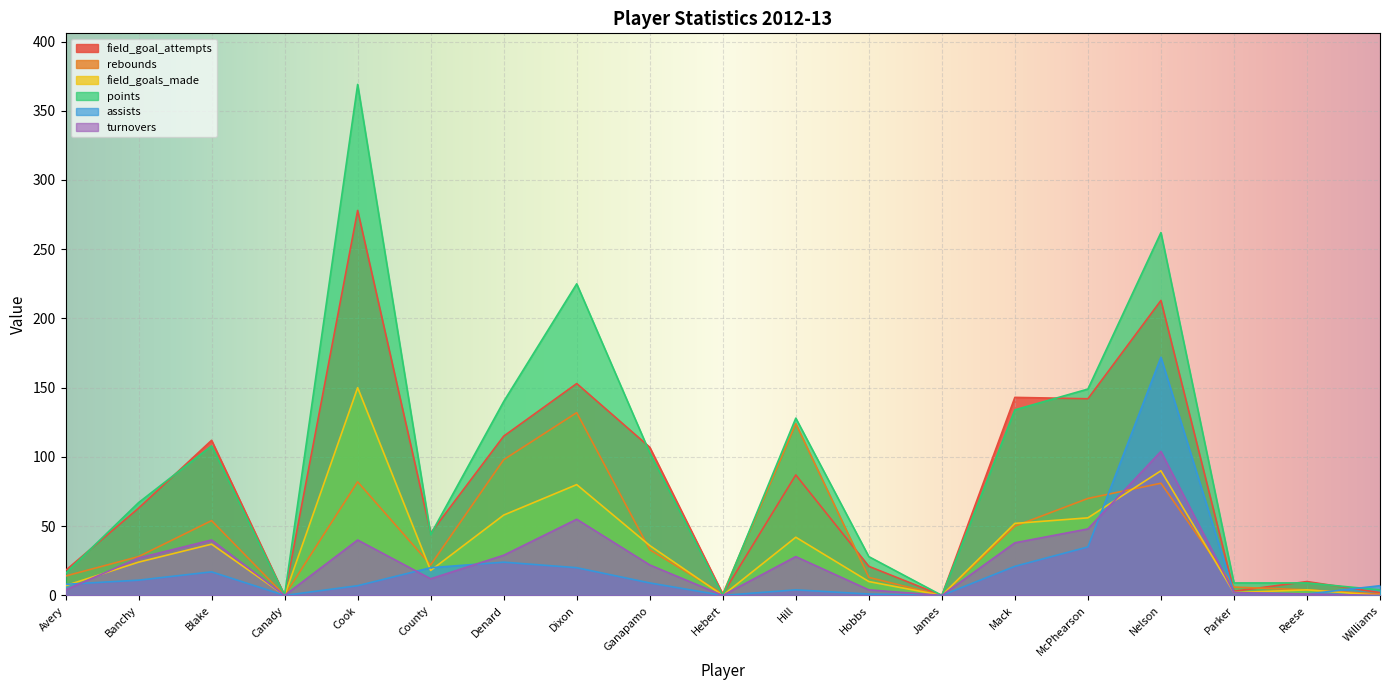

Which category has the lowest value across all series?

Canady